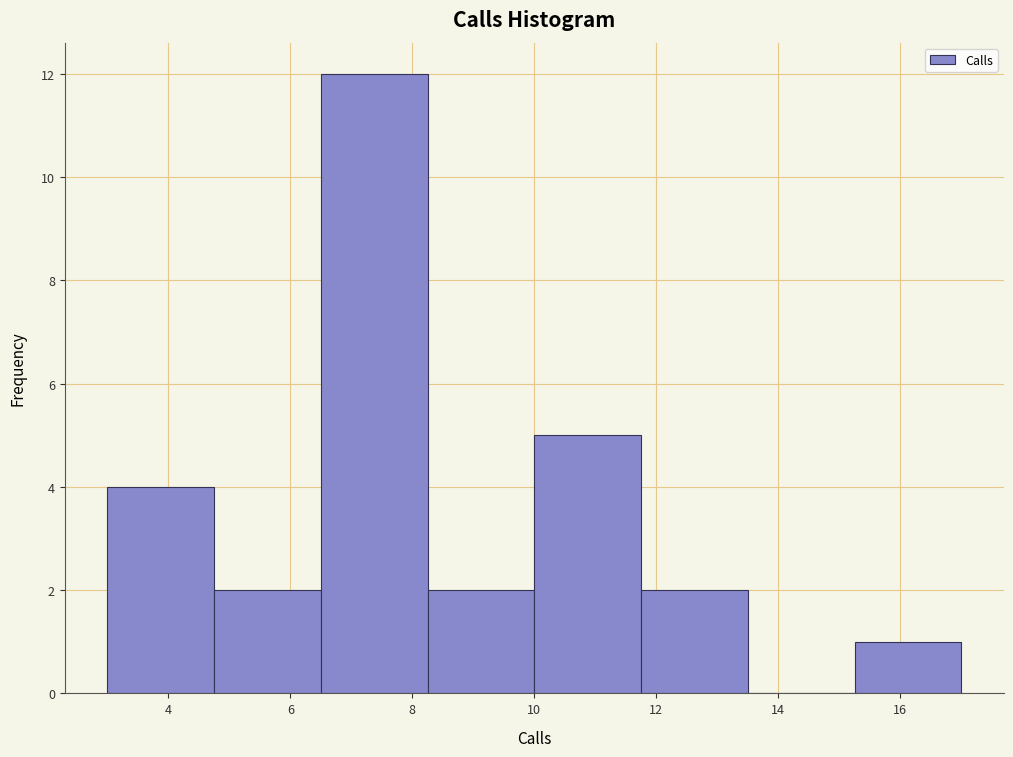

Reading left to right, list every bar in this chart as the range it spans on the x-axis followed by its height. Neither the bar edges nor the heights are printed on the chart, so give them approximately, as read against the axes.

3.00 to 4.75: 4
4.75 to 6.50: 2
6.50 to 8.25: 12
8.25 to 10.00: 2
10.00 to 11.75: 5
11.75 to 13.50: 2
13.50 to 15.25: 0
15.25 to 17.00: 1